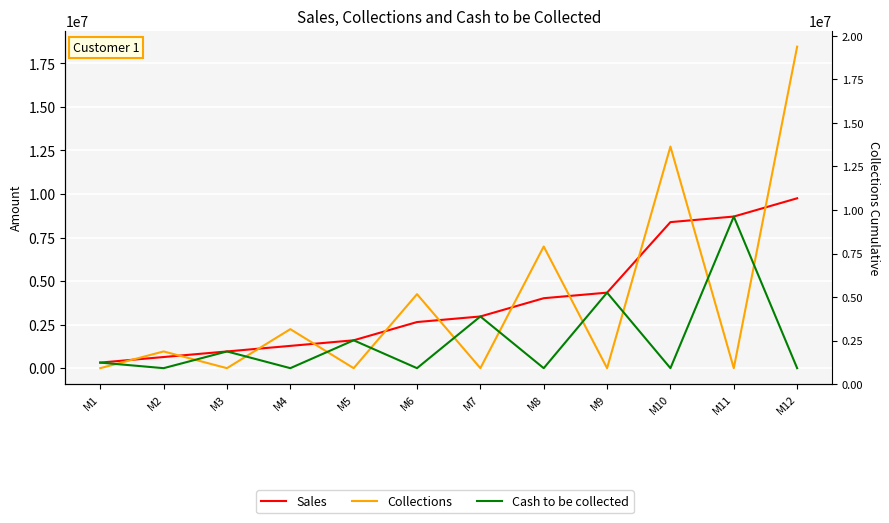

Which series has the largest total across all categories?

Sales